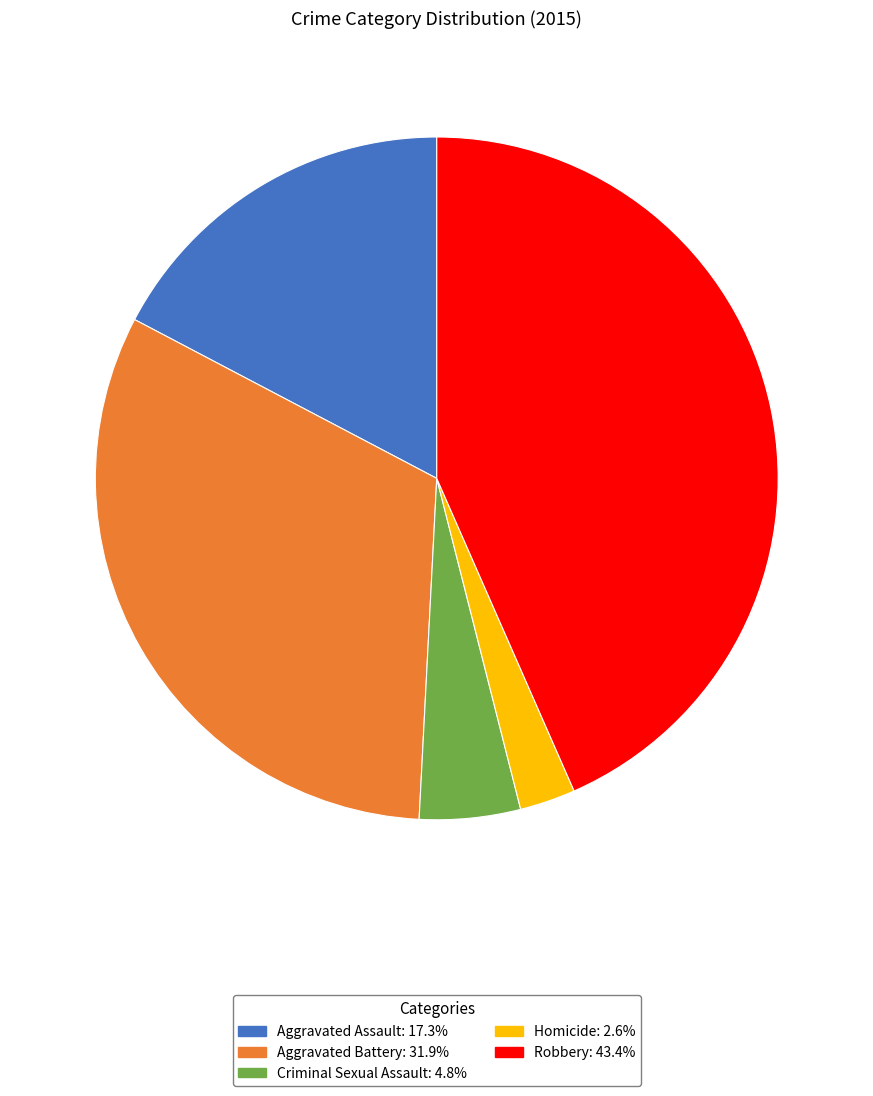

Which category has the biggest portion of the pie?

Robbery